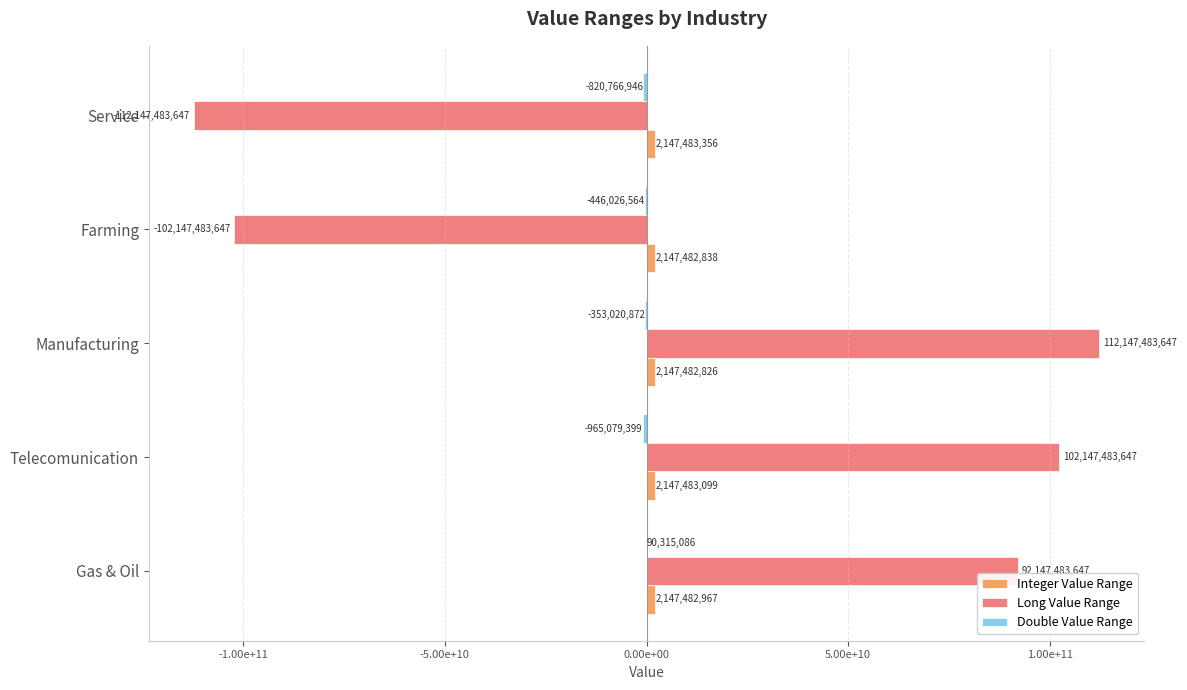

How many negative values does the Double Value Range series have?

4